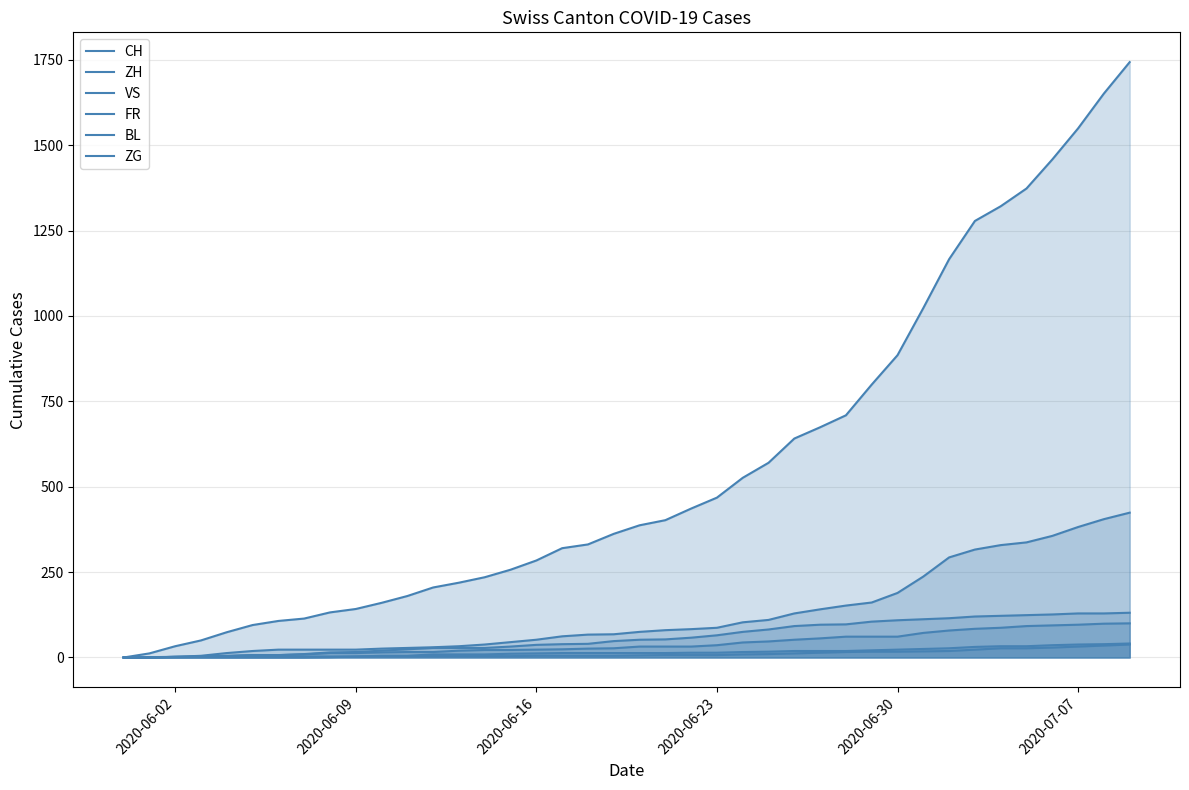

What is the sum of all ZH values?

4969